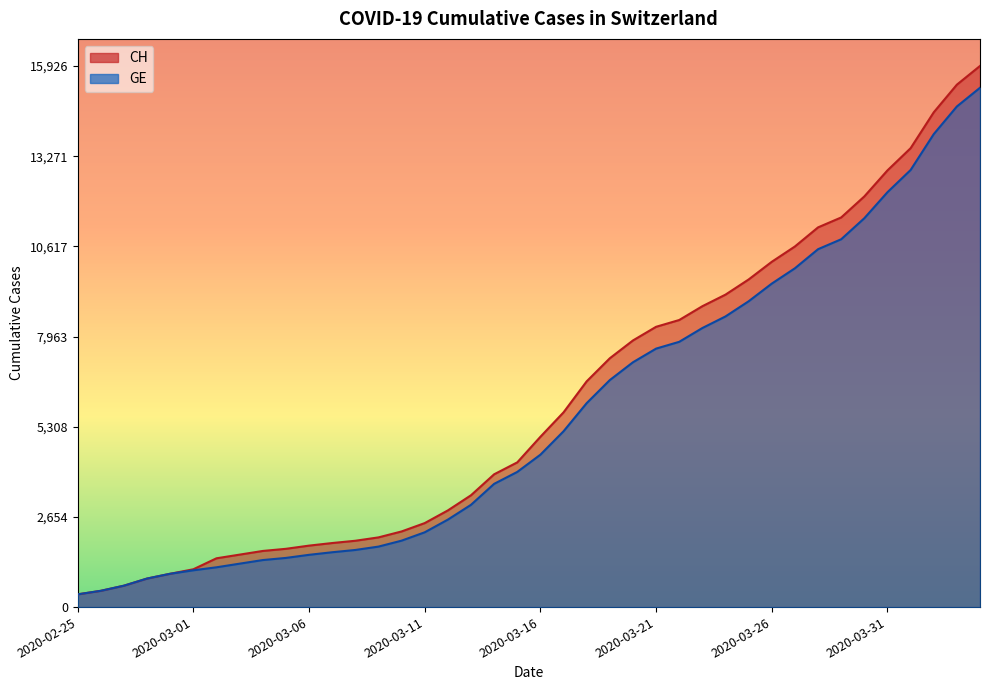

Which has a higher value, 2020-03-23 or 2020-03-06?

2020-03-23